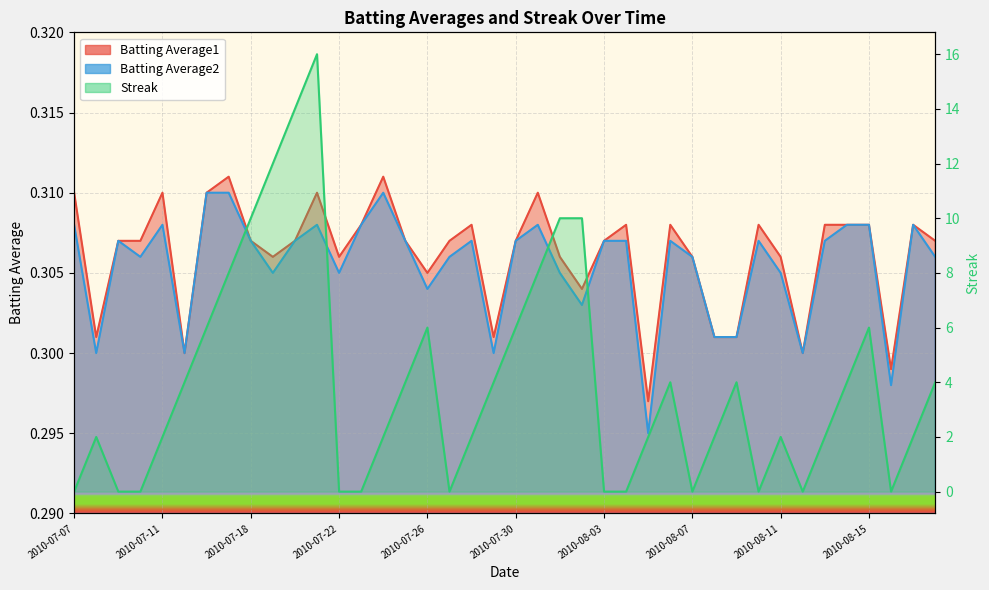

Reading left to right, extract all data points from this chart.

Batting Average1: 0.3	0.3	0.3	0.3	0.3	0.3	0.3	0.3	0.3	0.3	0.3	0.3	0.3	0.3	0.3	0.3	0.3	0.3	0.3	0.3	0.3	0.3	0.3	0.3	0.3	0.3	0.3	0.3	0.3	0.3	0.3	0.3	0.3	0.3	0.3	0.3	0.3	0.3	0.3	0.3
Batting Average2: 0.3	0.3	0.3	0.3	0.3	0.3	0.3	0.3	0.3	0.3	0.3	0.3	0.3	0.3	0.3	0.3	0.3	0.3	0.3	0.3	0.3	0.3	0.3	0.3	0.3	0.3	0.3	0.3	0.3	0.3	0.3	0.3	0.3	0.3	0.3	0.3	0.3	0.3	0.3	0.3
Streak: 0.0	2.0	0.0	0.0	2.0	4.0	6.0	8.0	10.0	12.0	14.0	16.0	0.0	0.0	2.0	4.0	6.0	0.0	2.0	4.0	6.0	8.0	10.0	10.0	0.0	0.0	2.0	4.0	0.0	2.0	4.0	0.0	2.0	0.0	2.0	4.0	6.0	0.0	2.0	4.0